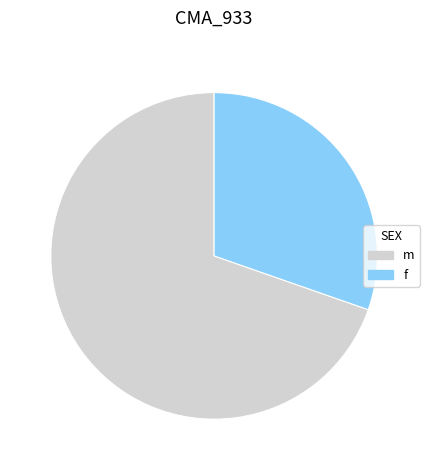

How many segments does this pie chart have?

2